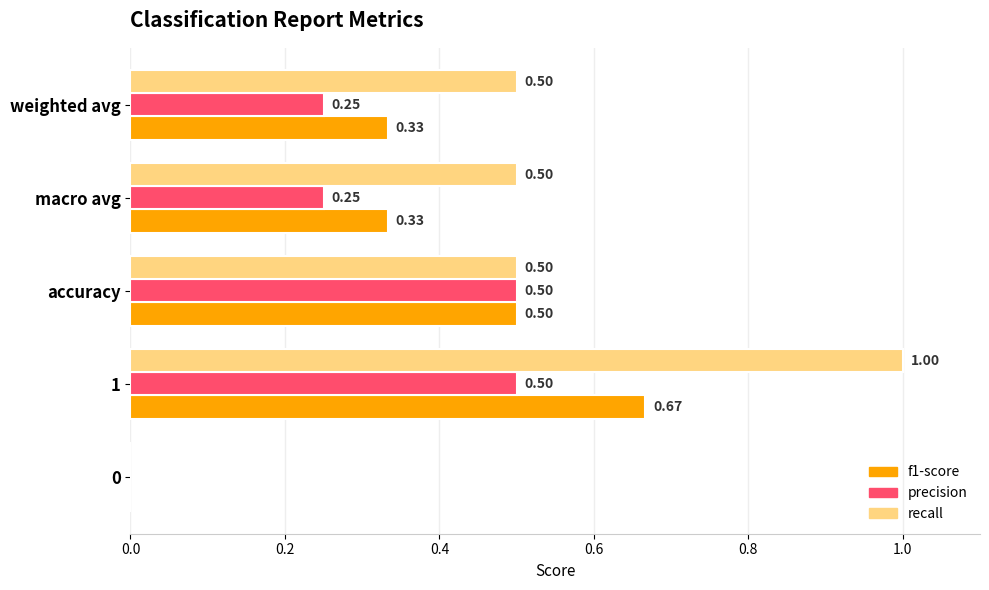

What is the sum of the recall values at macro avg and 0?

0.5